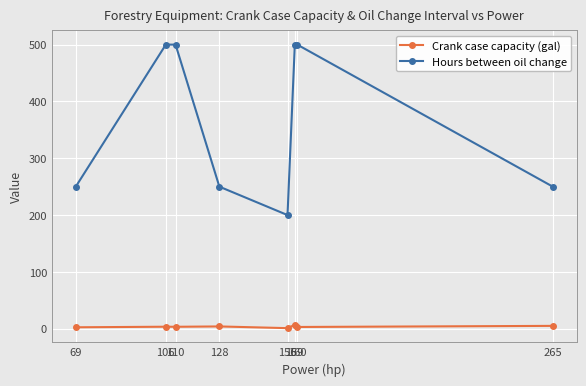

True or false: Hours between oil change has a value of 139.8 at 156.

False